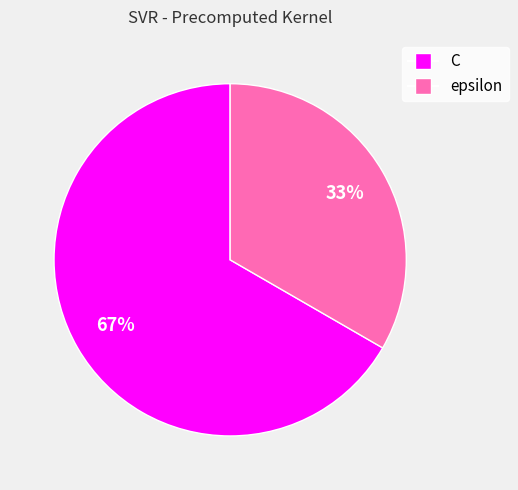

To the nearest percent, what percentage of the pie is C?

67%